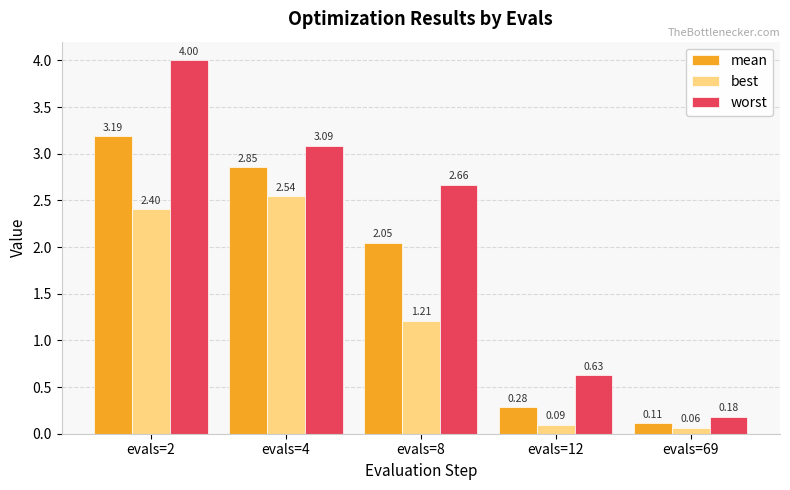

What is the difference between the highest and lowest values at evals=2?

1.6